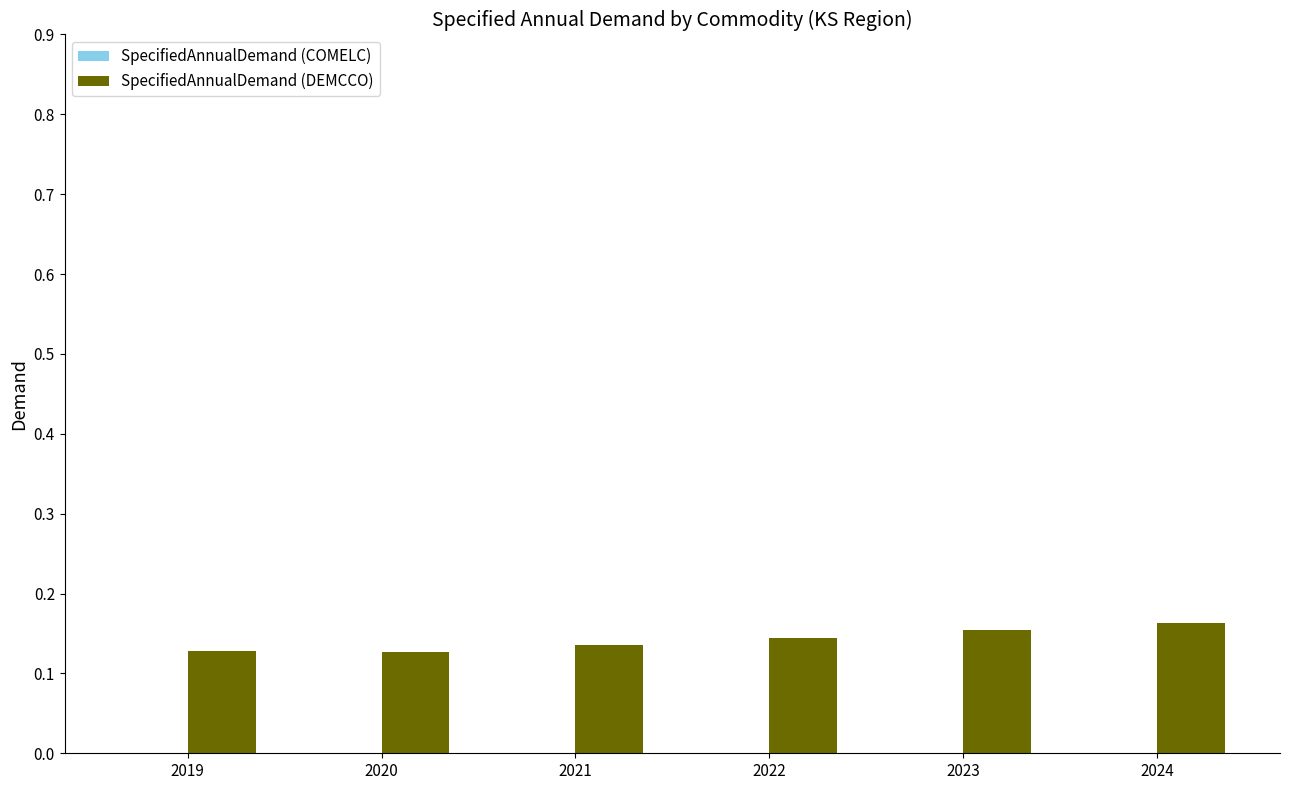

True or false: the data shows 0.3 at 2024.

False